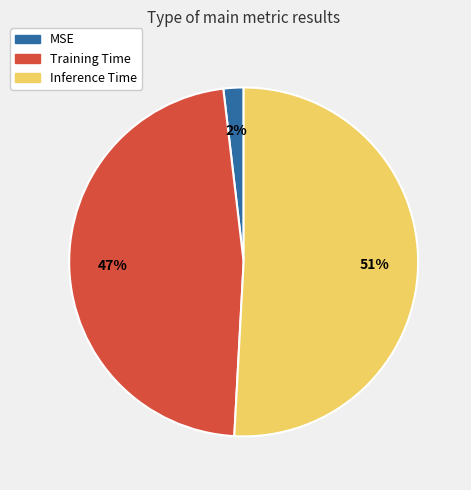

To the nearest percent, what portion does Training Time represent?

47%